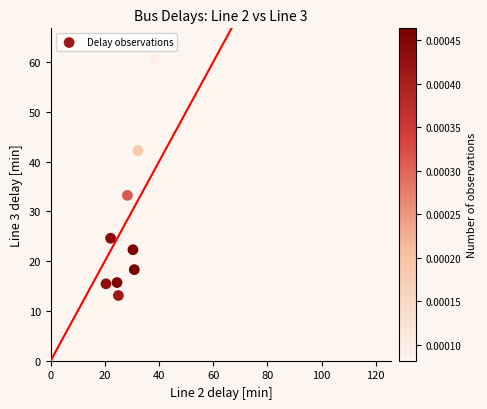

What Y value in the scatter plot is closest to 36?

33.2